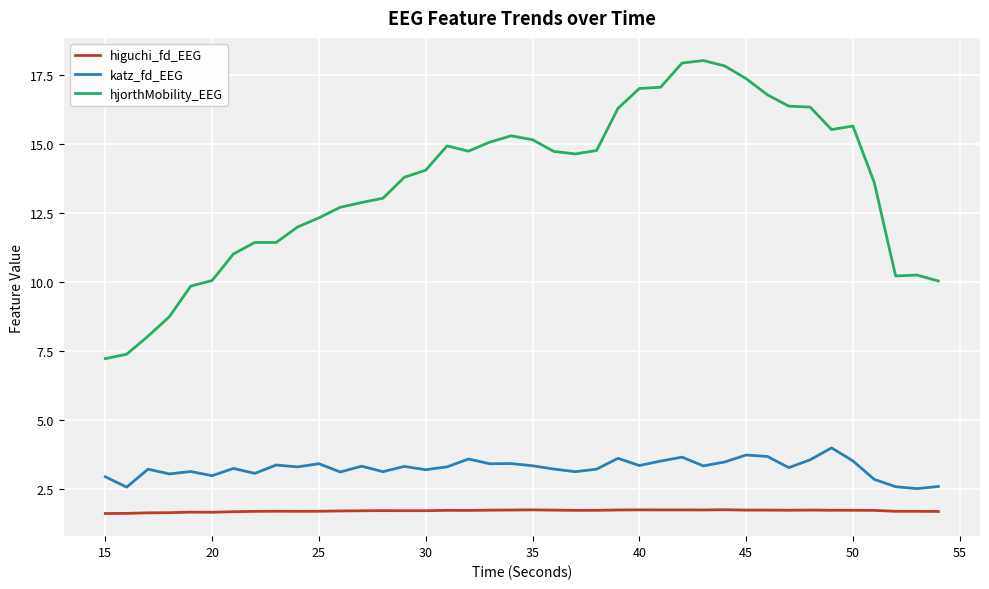

What is the difference between the maximum and minimum values in the hjorthMobility_EEG series?

10.8